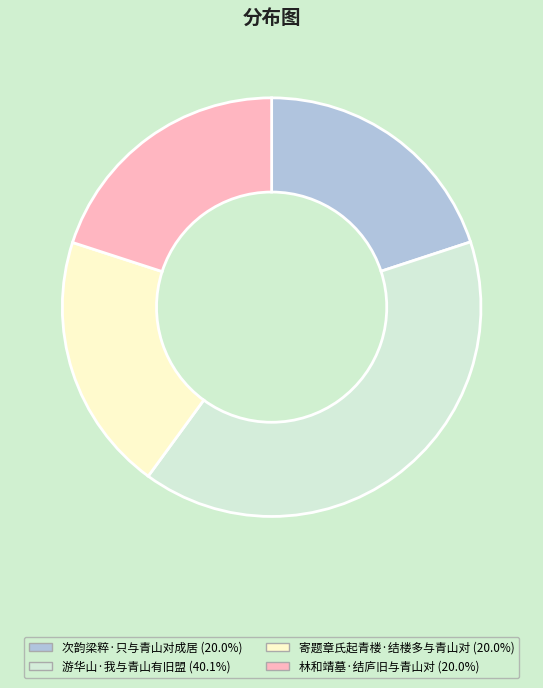

What is the ratio of the value at 次韵梁粹·只与青山对成居 to the value at 游华山·我与青山有旧盟?

0.5